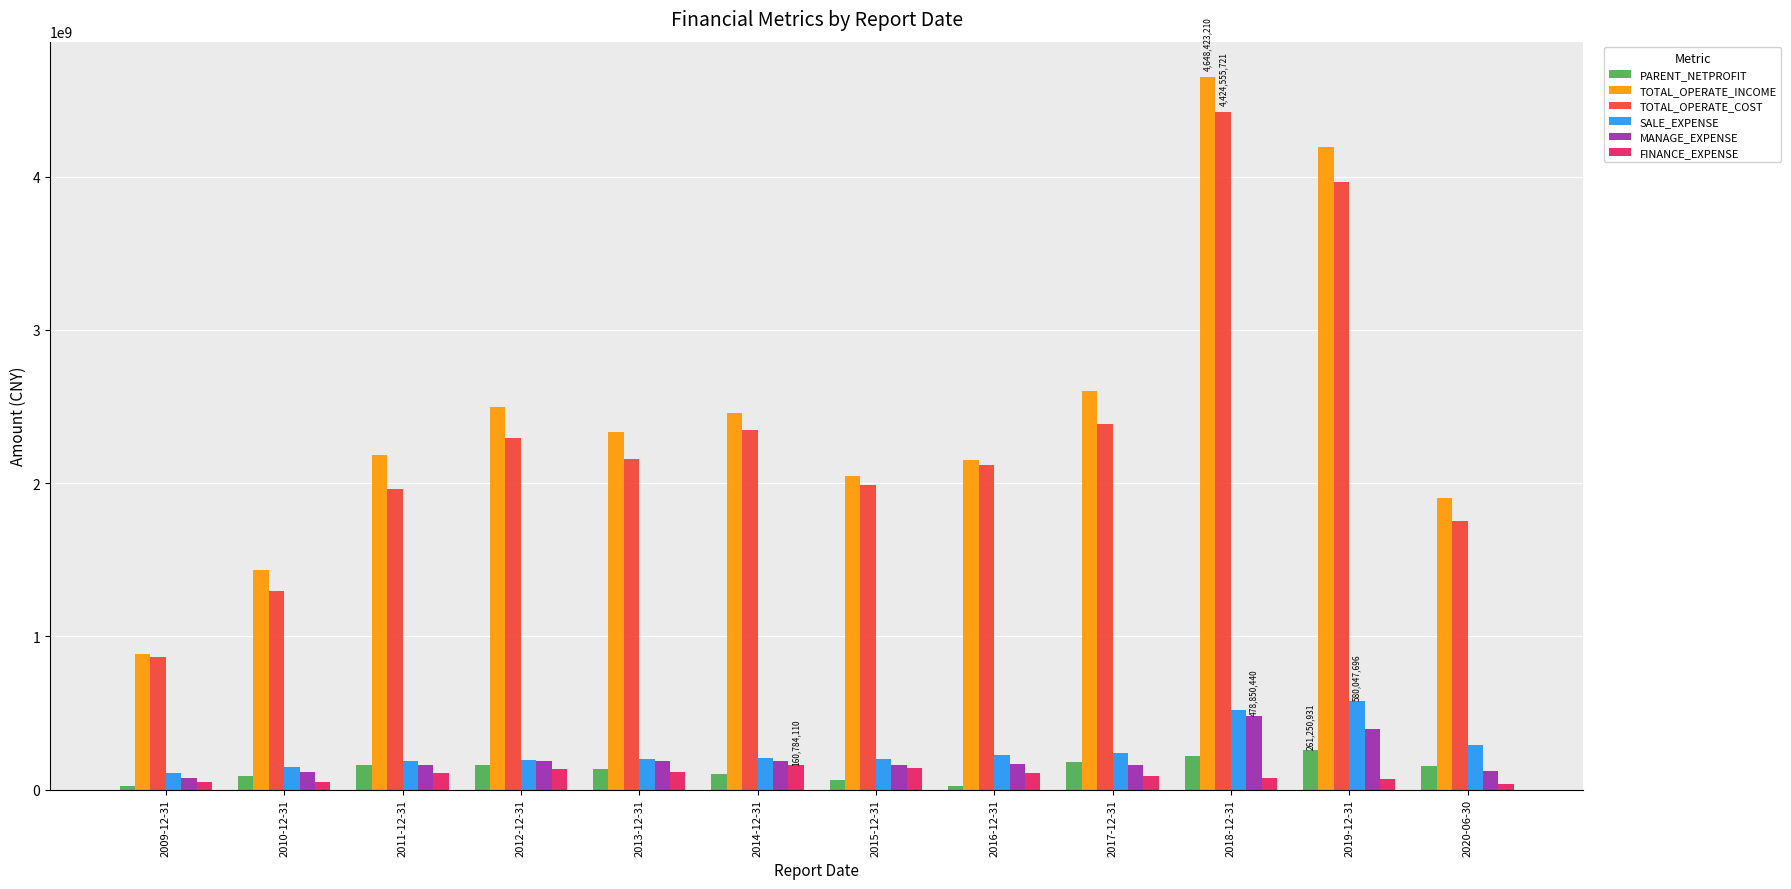

What is the minimum value for PARENT_NETPROFIT?

22154633.9